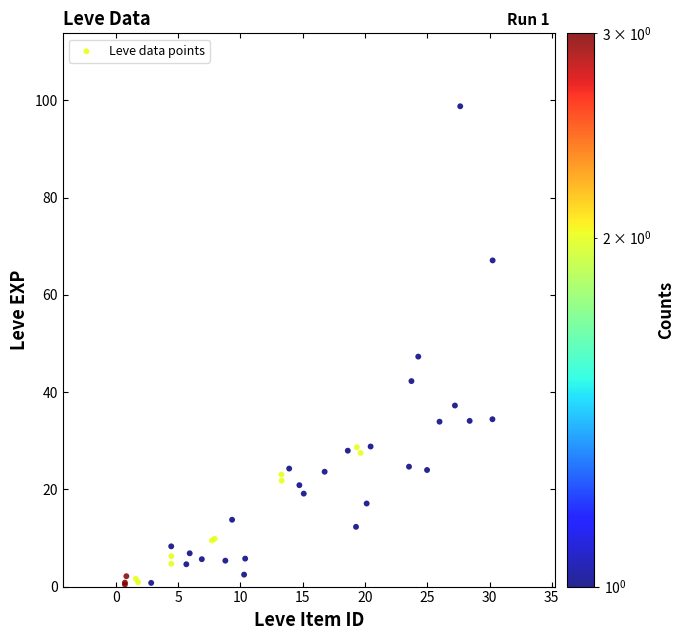

What Y value in the scatter plot is closest to 49?

47.3